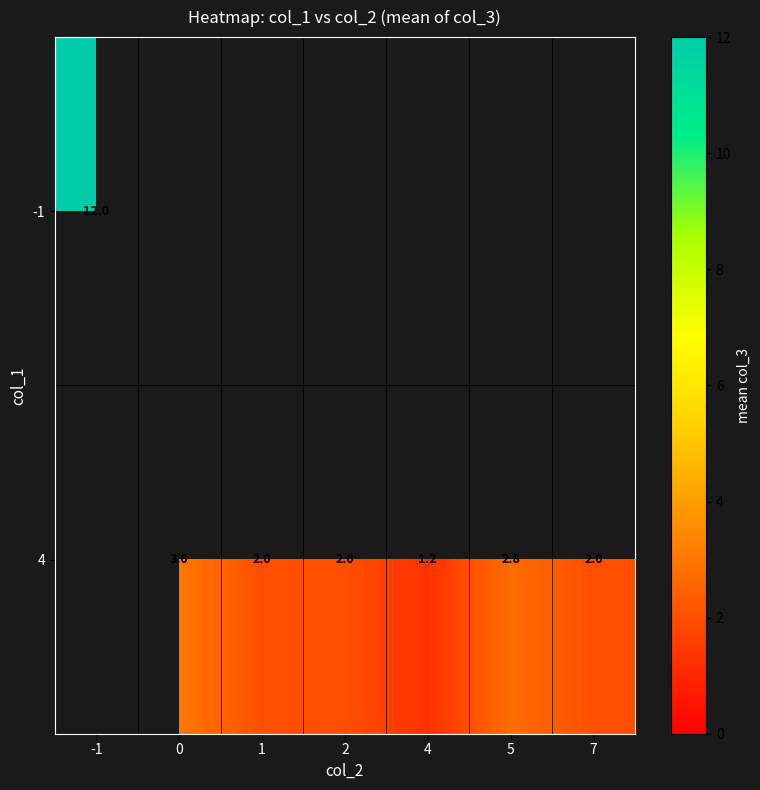

True or false: 4 has a value of 3.3 at 1.

False